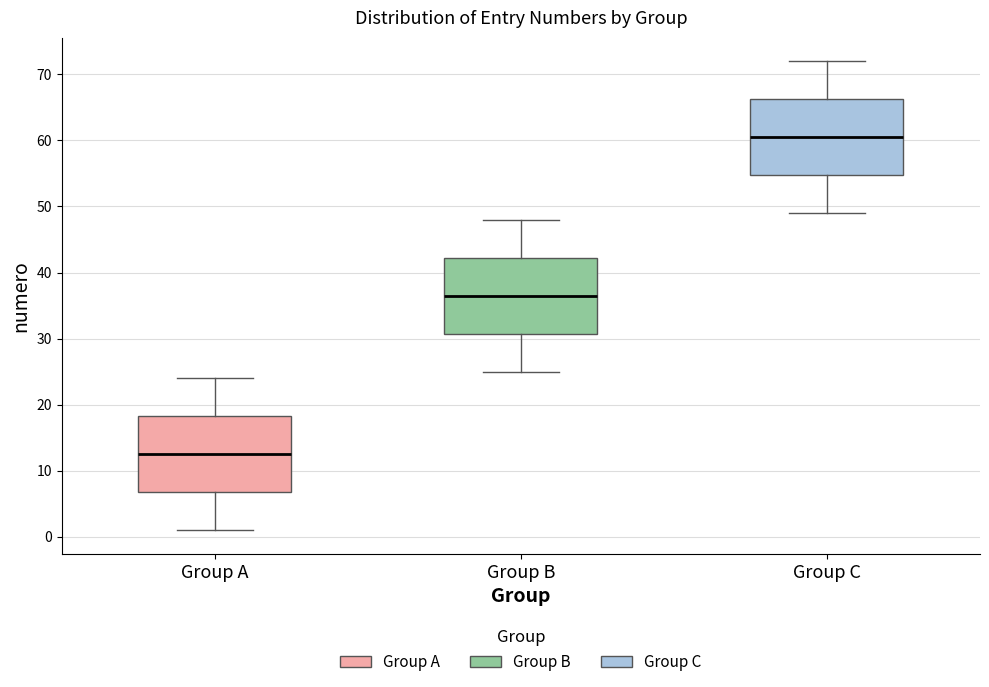

Reading left to right, read every box against the y-axis: the position of its median line, the range the box covers, and the ends of its whiskers. The values are not printed on the chart, so give them approximately, as read against the axis.

Group A: median 13, box 7 to 18, whiskers 1 to 24
Group B: median 37, box 31 to 42, whiskers 25 to 48
Group C: median 61, box 55 to 66, whiskers 49 to 72